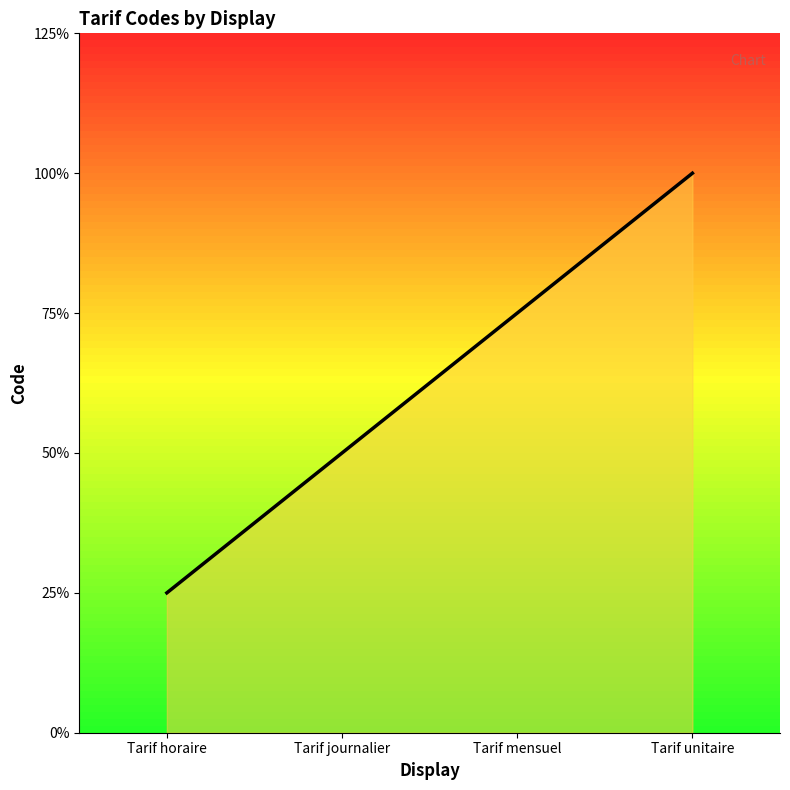

The value at Tarif horaire is 1. True or false?

True